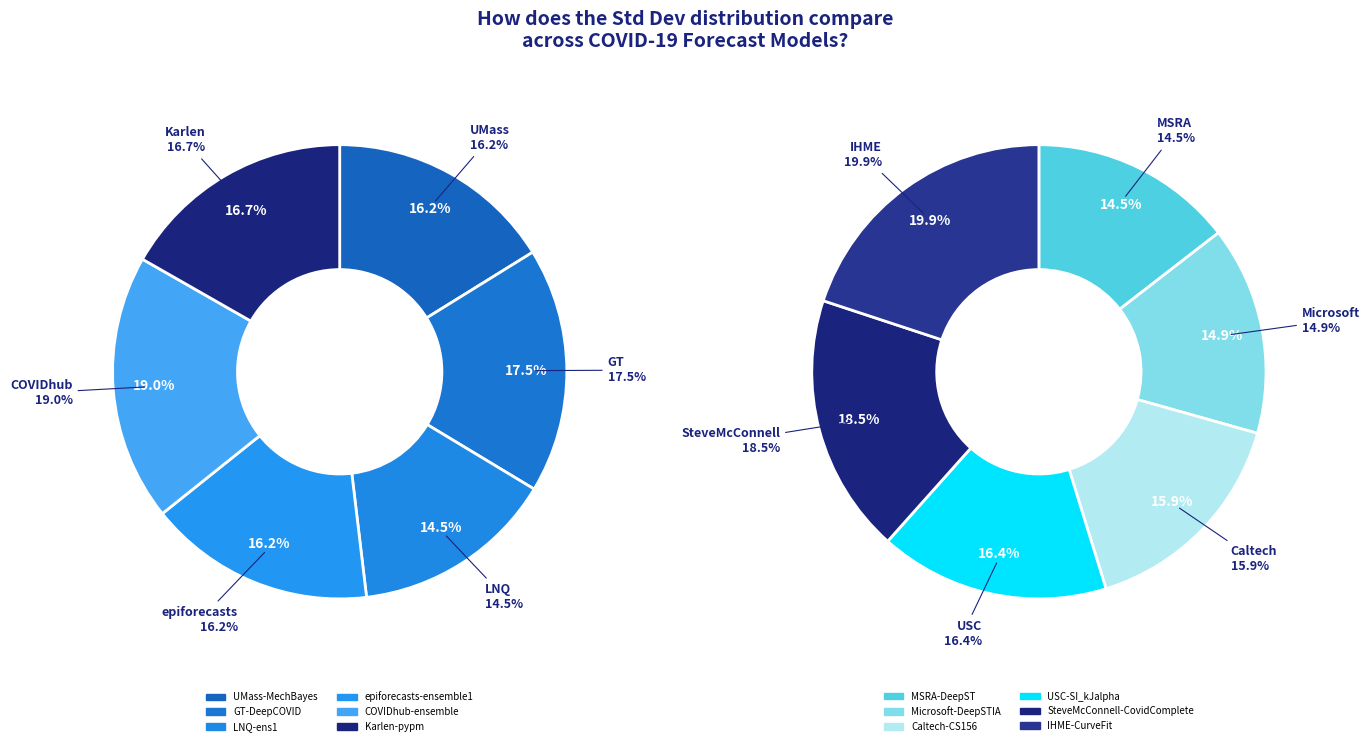

How many segments does this pie chart have?

12